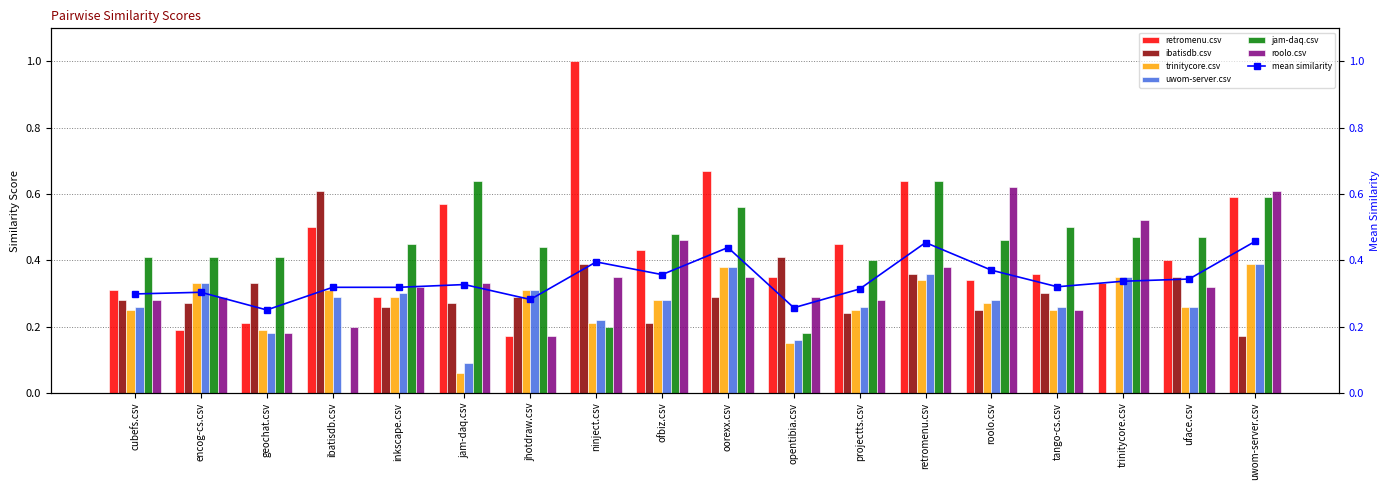

Which series has the largest range (max minus min)?

retromenu.csv